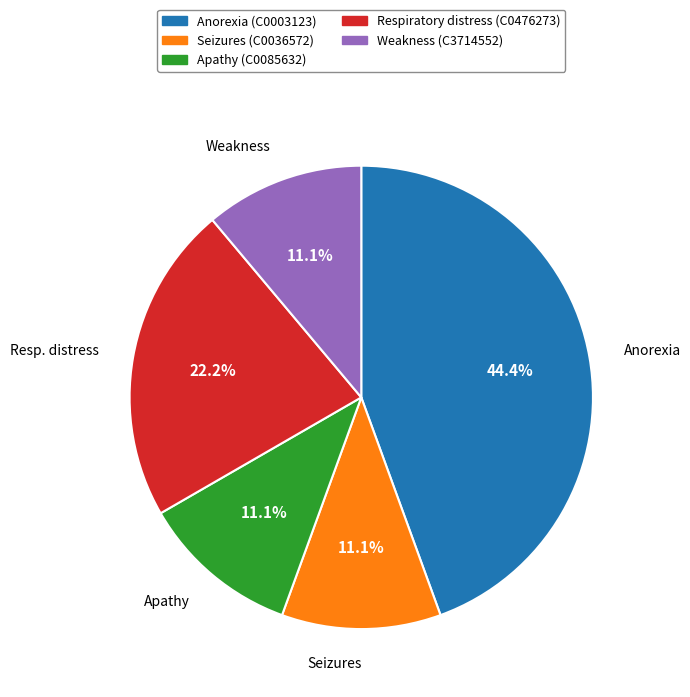

How many slices are in this pie chart?

5